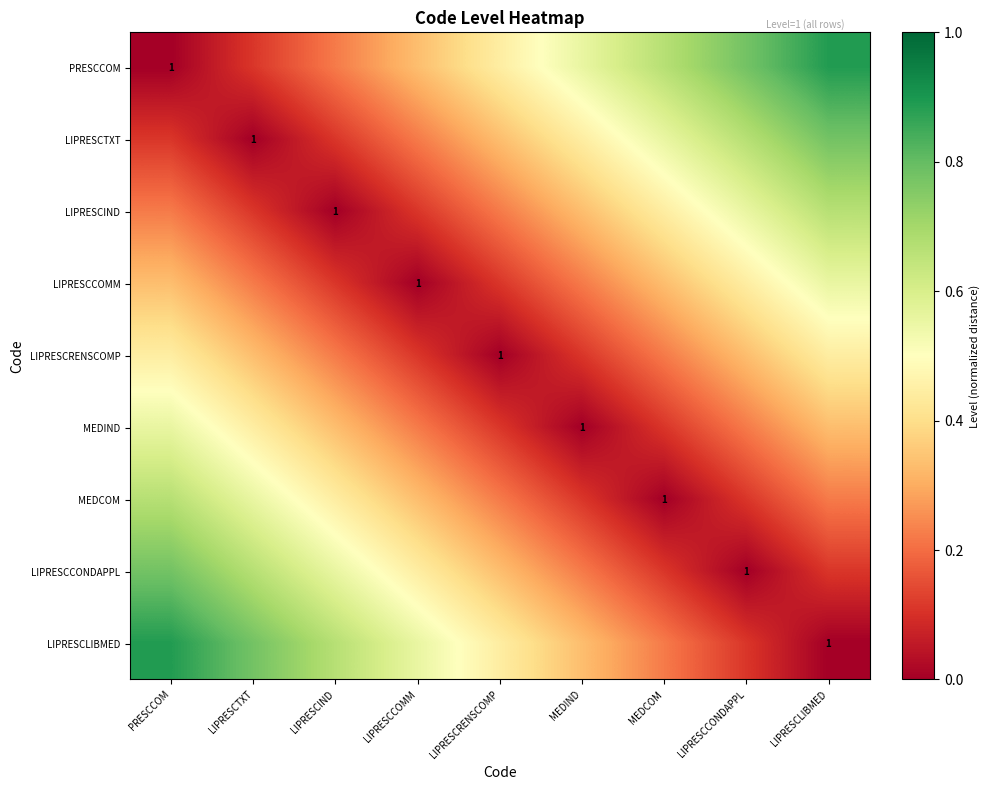

Which series has the largest range (max minus min)?

PRESCCOM